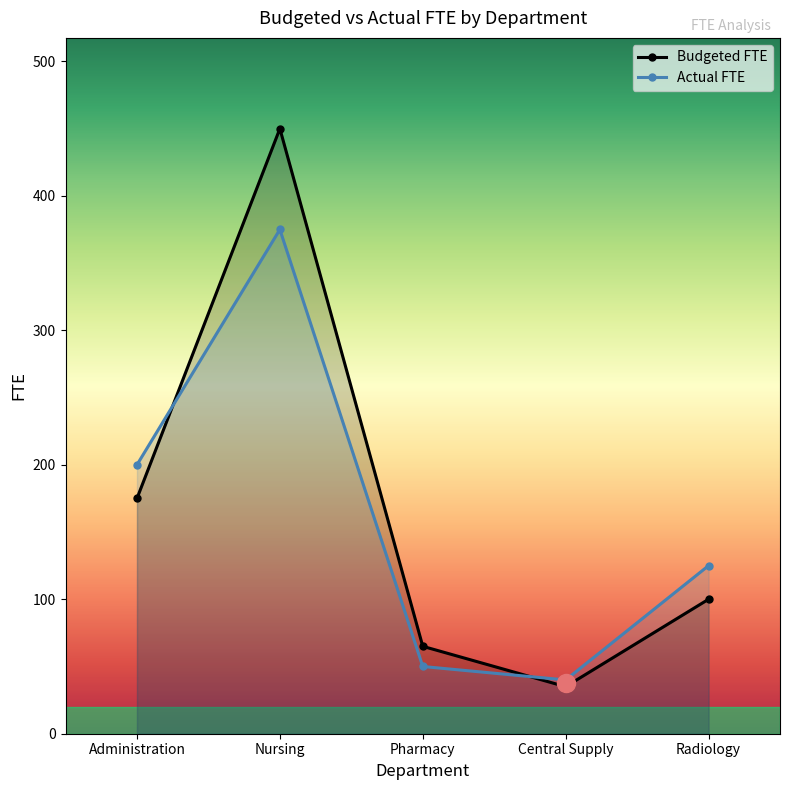

Reading left to right, transcribe all the data shown in this chart.

Budgeted FTE: Administration=175	Nursing=450	Pharmacy=65	Central Supply=35	Radiology=100
Actual FTE: Administration=200	Nursing=375	Pharmacy=50	Central Supply=40	Radiology=125